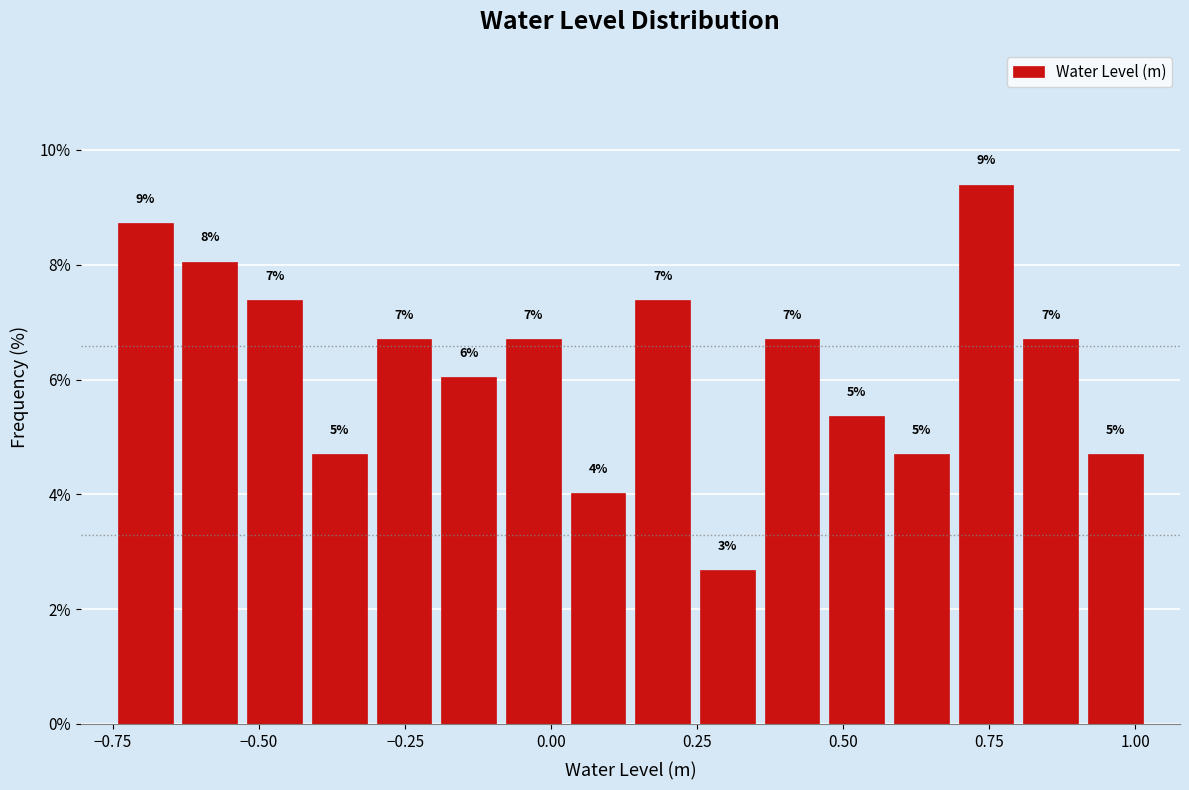

Around what value on the x-axis is the tallest bar? Give the approximate position of its centre, as read against the axis.

0.75